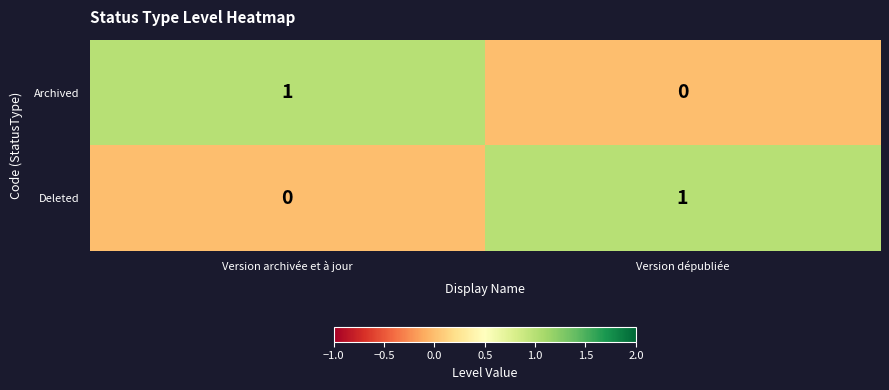

The Archived series shows 1 at Version archivée et à jour. True or false?

True